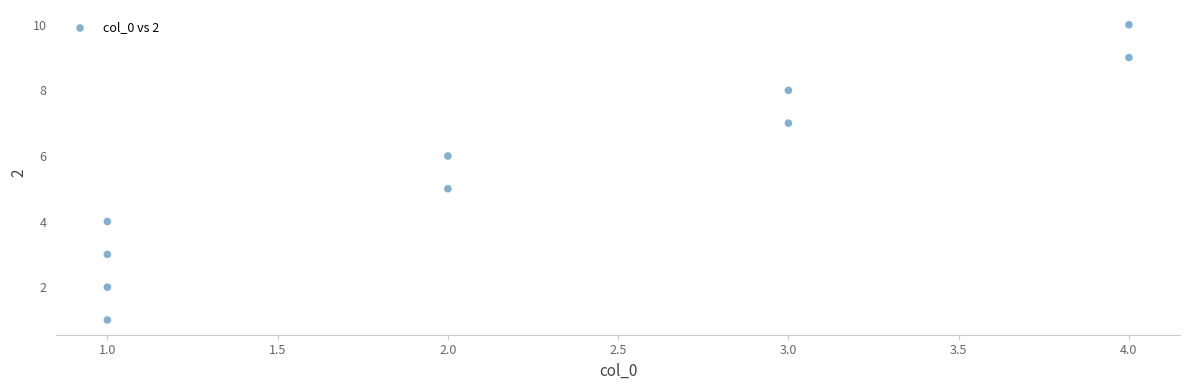

What is the average Y value?

6